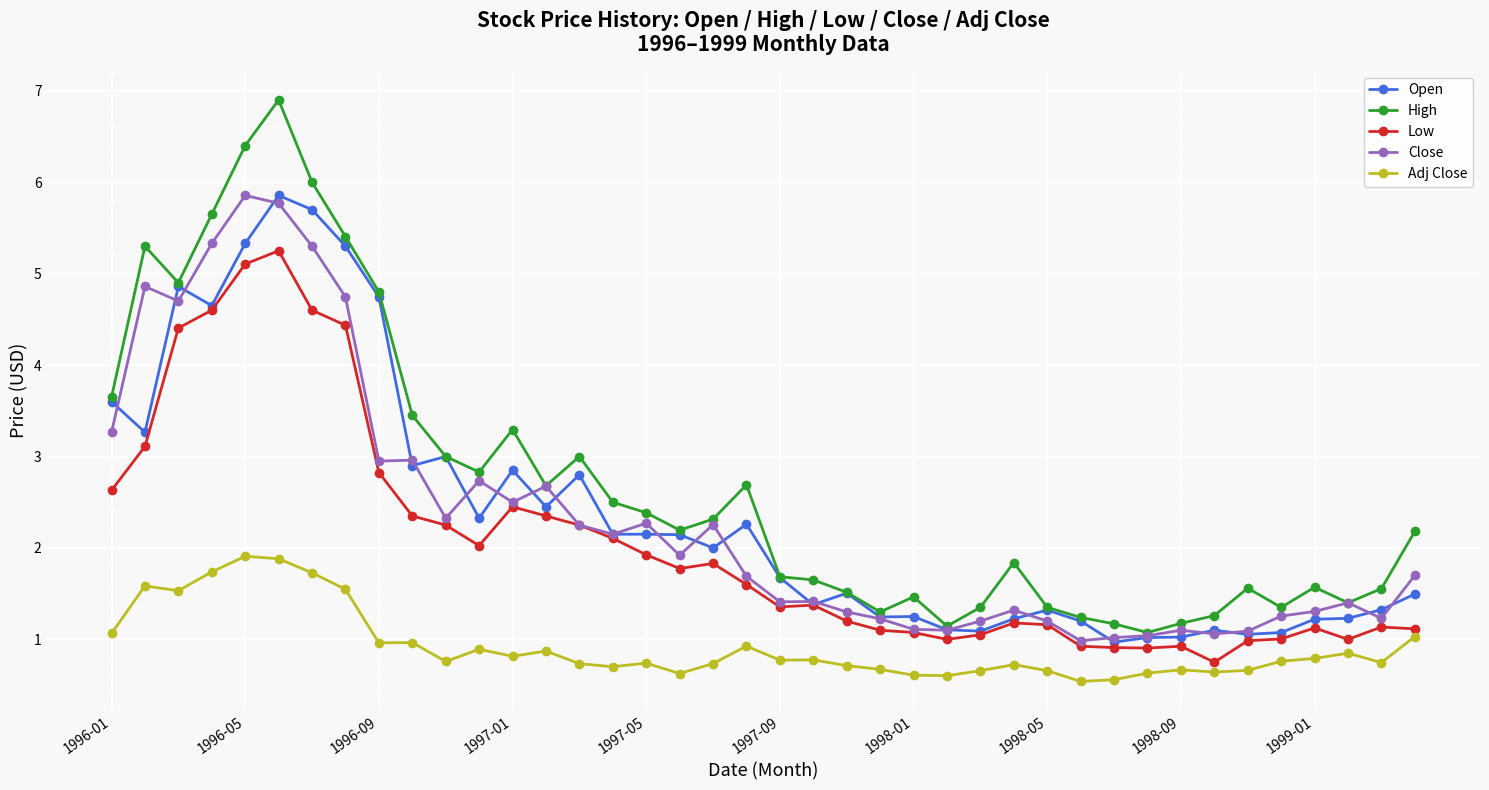

What is the lowest value of the Adj Close series?

0.5